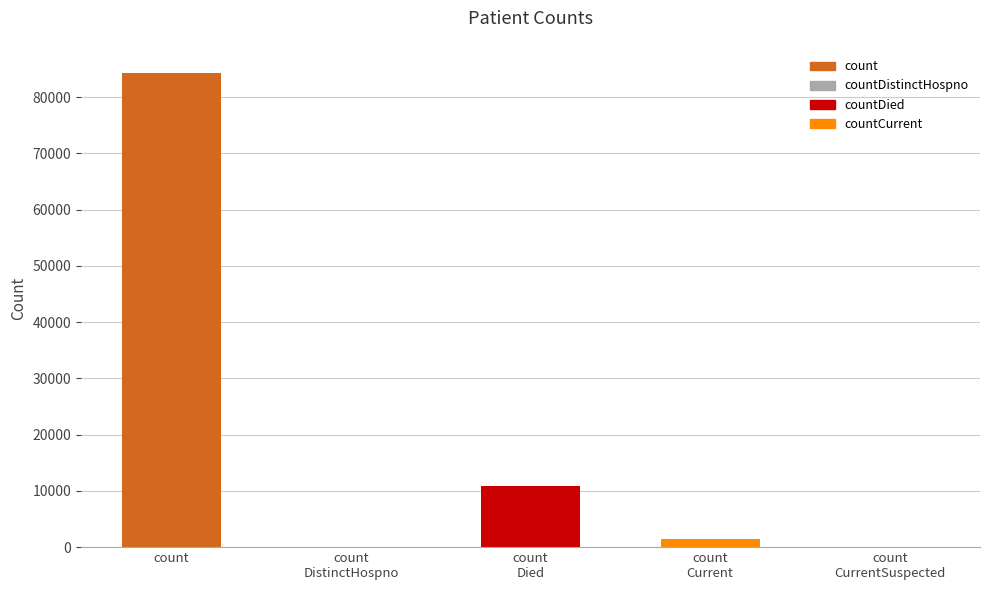

What is the sum of all values?

96771